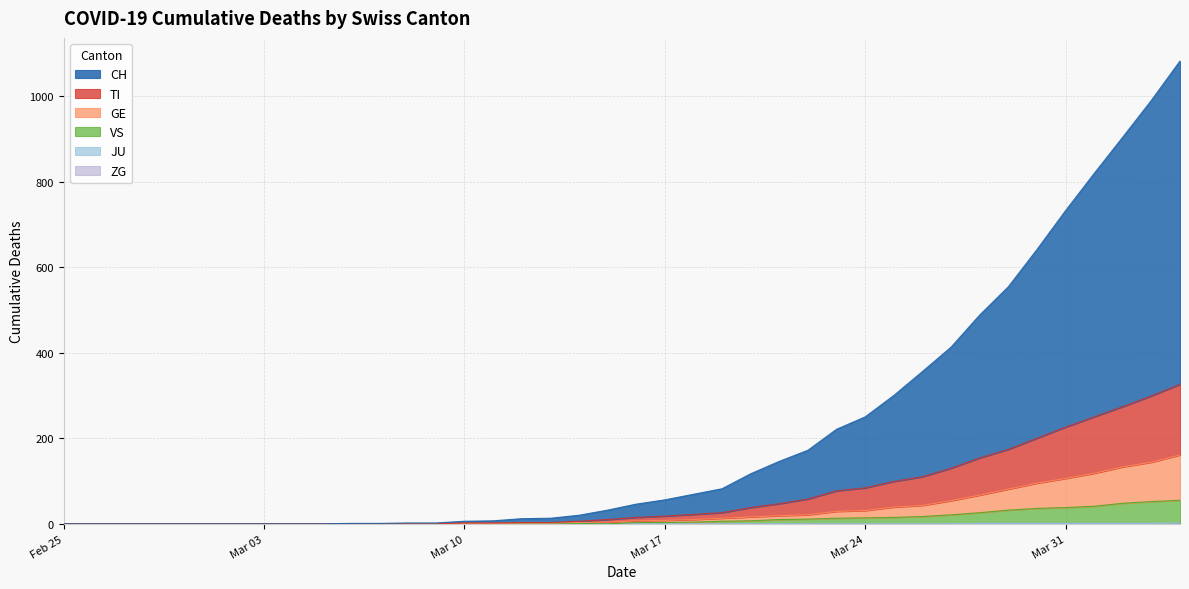

Is the value of CH at 2020-03-02 greater than the value of ZG at 2020-03-27?

No